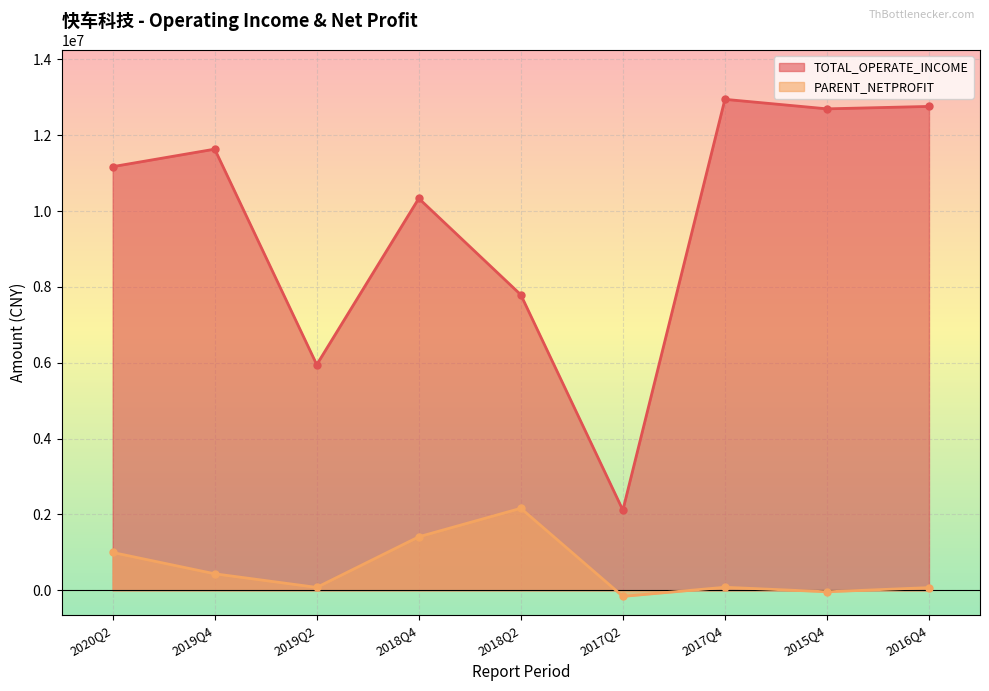

What position from the right is 2016Q4?

1